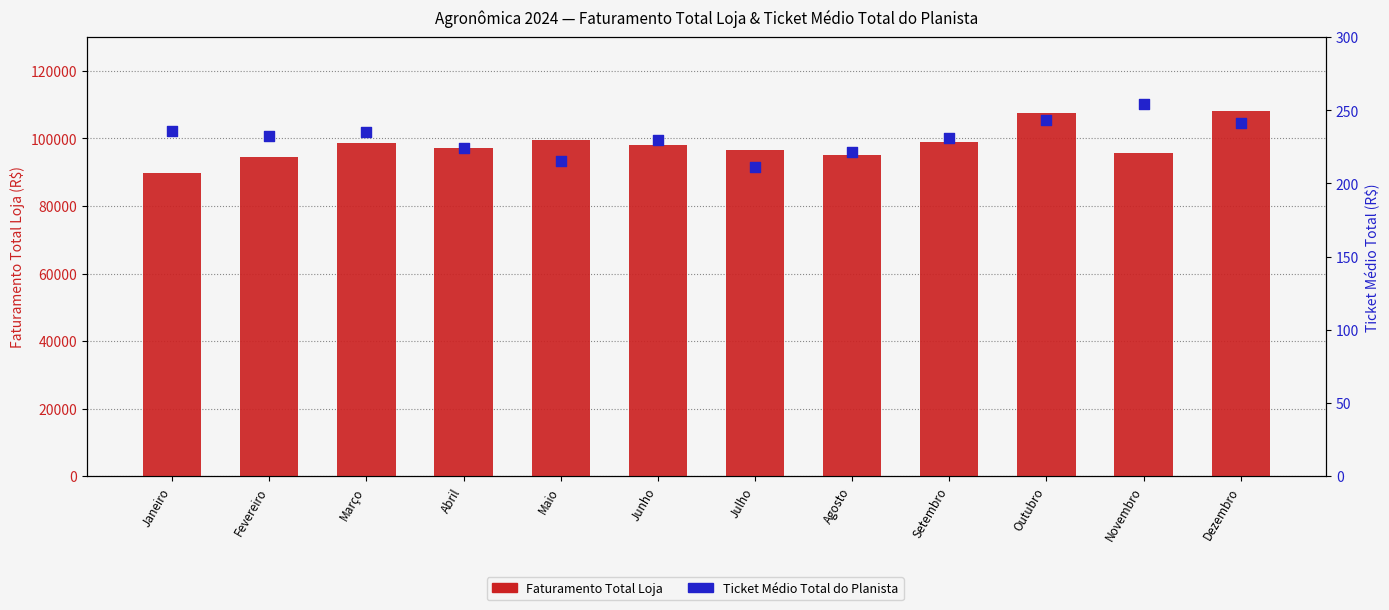

Which series has the largest Y range (max minus min)?

Faturamento Total Loja